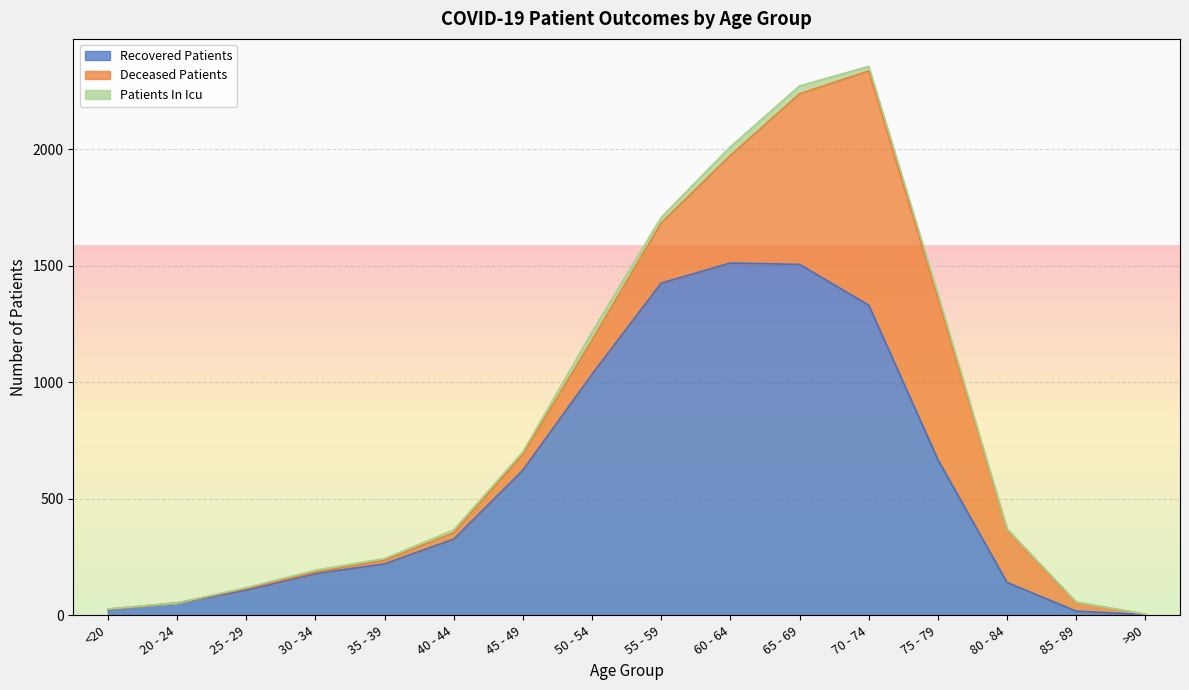

What position from the right is <20?

16